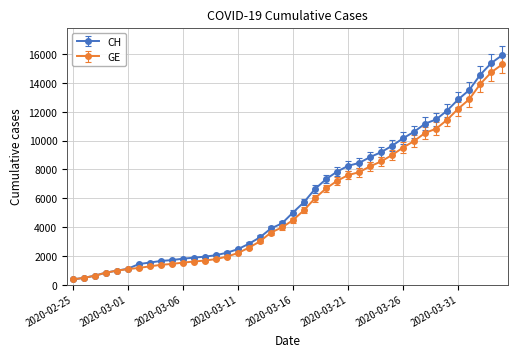

What is the minimum value for GE?

375